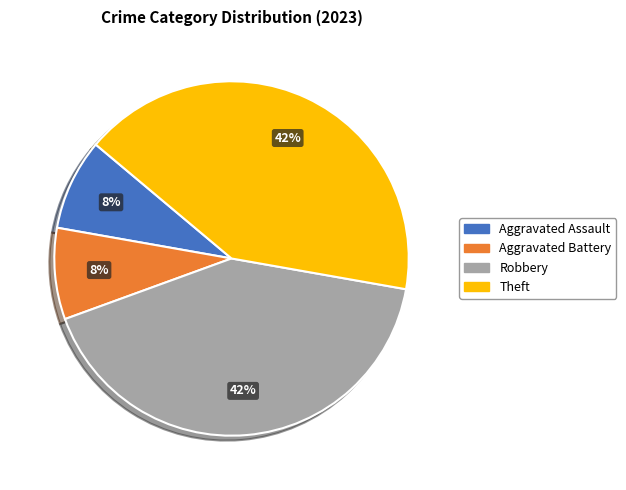

Between Theft and Aggravated Assault, which is larger?

Theft